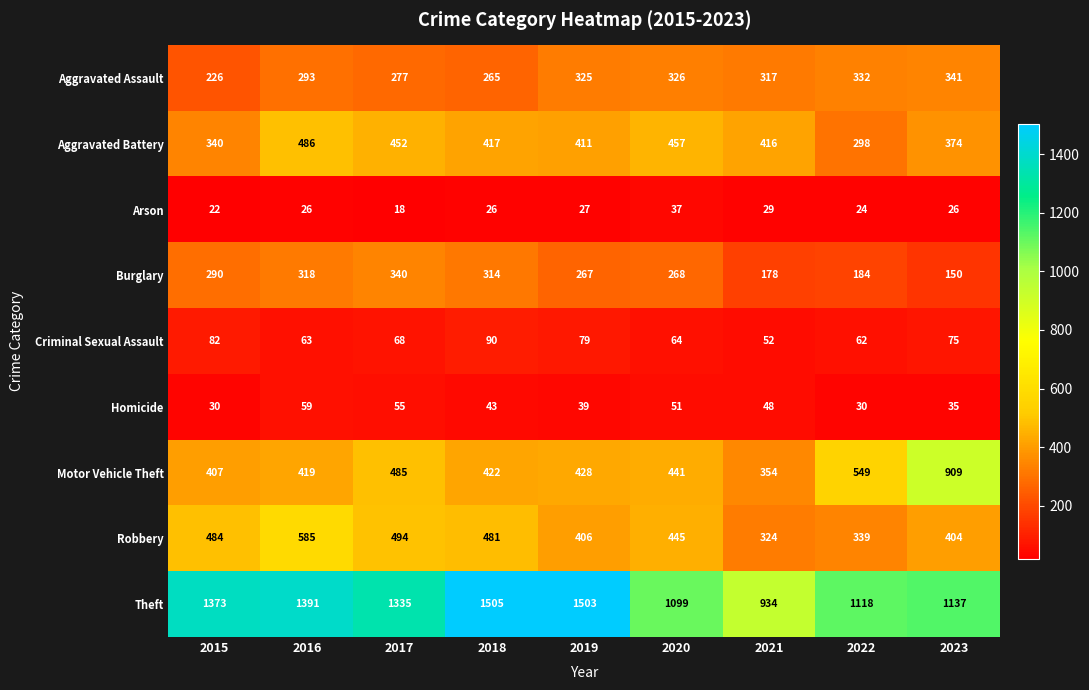

What is the maximum value shown in the chart?

1505